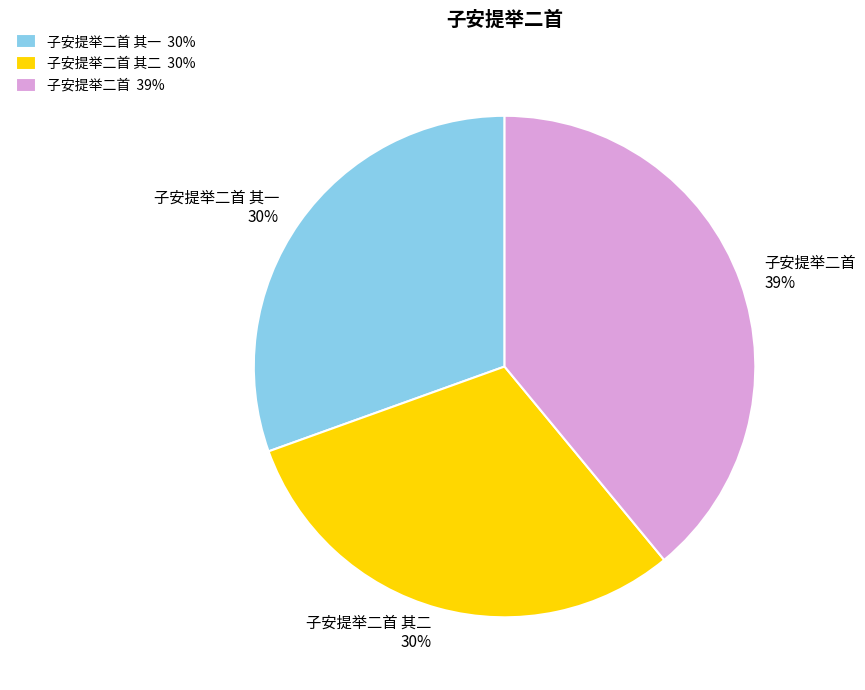

How many segments does this pie chart have?

3